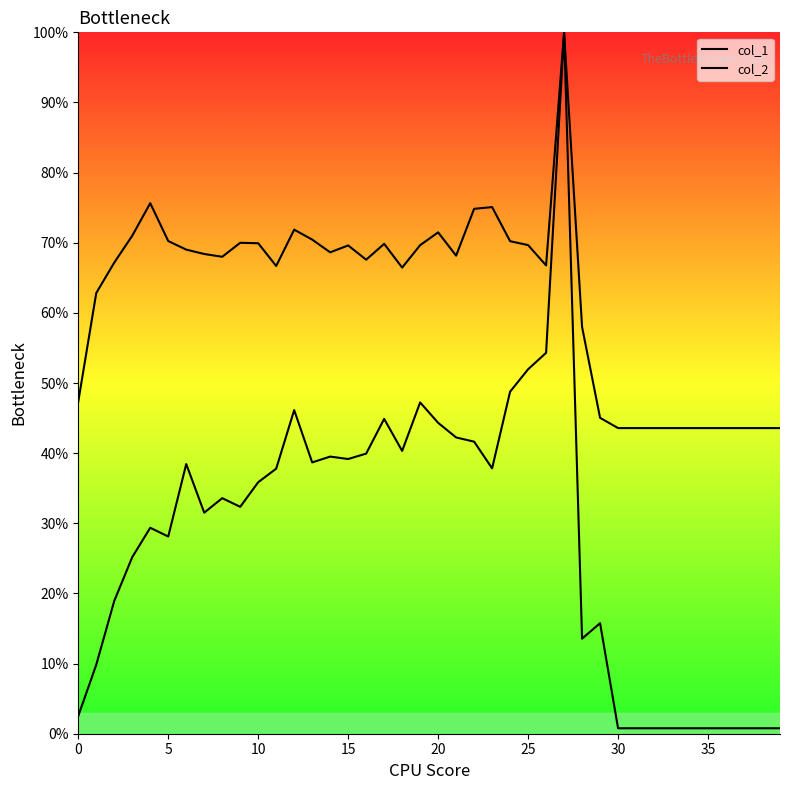

True or false: col_1 and col_2 intersect in this chart.

False